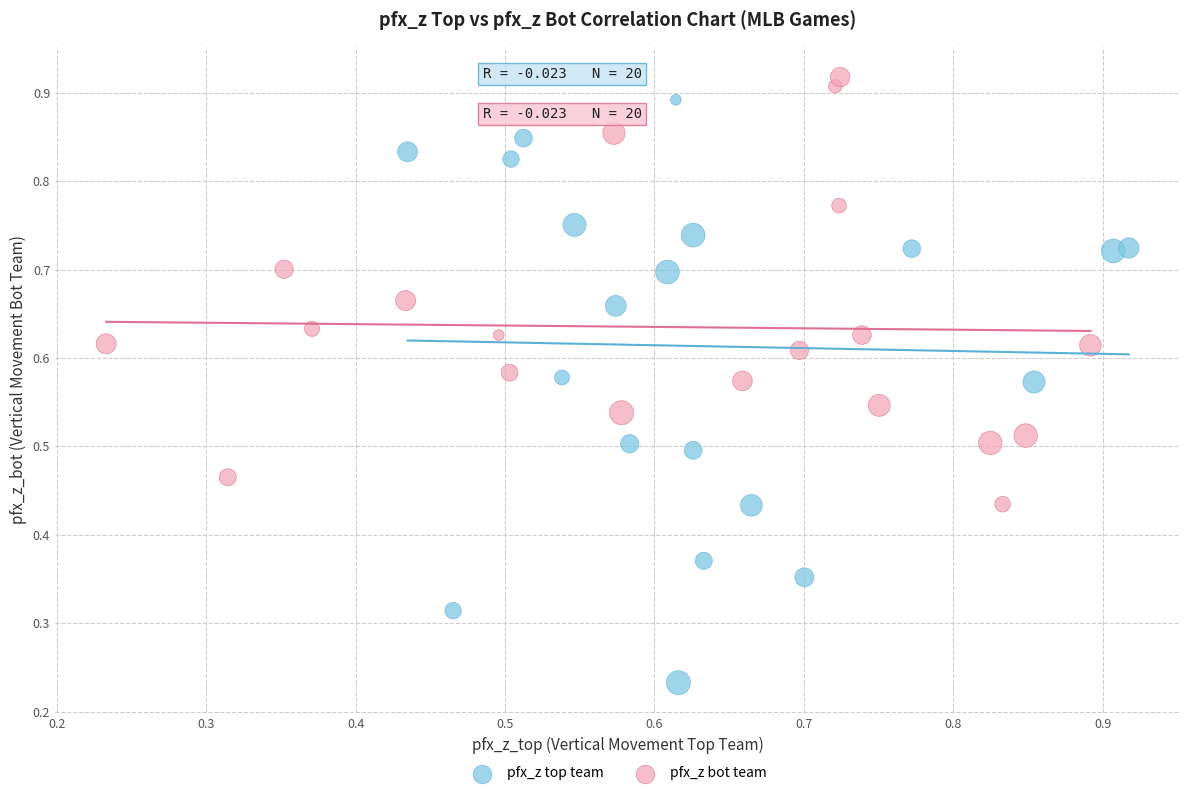

Which series has the widest spread of Y values?

pfx_z top team